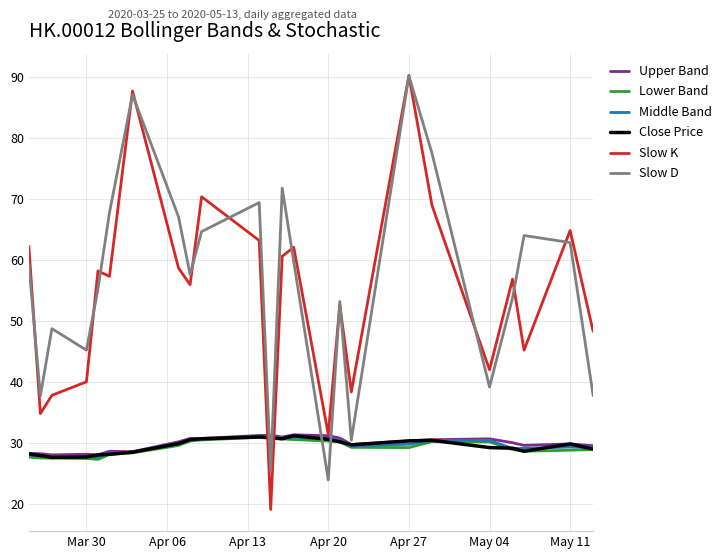

Which series has the largest range (max minus min)?

Slow K